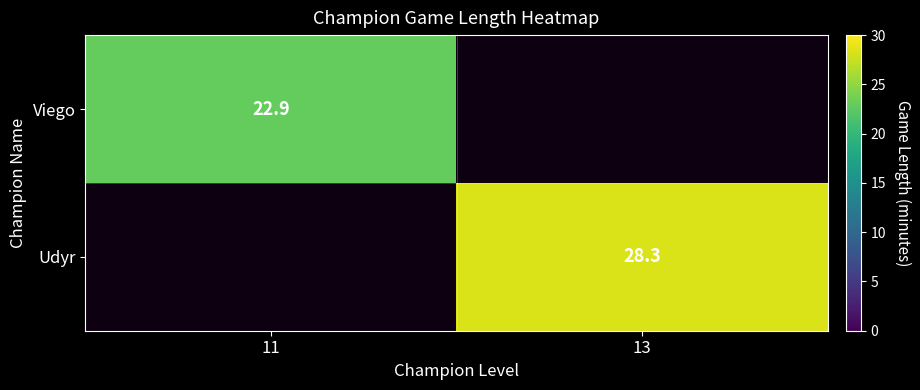

Is it true that Udyr equals 28.3 at 13?

True